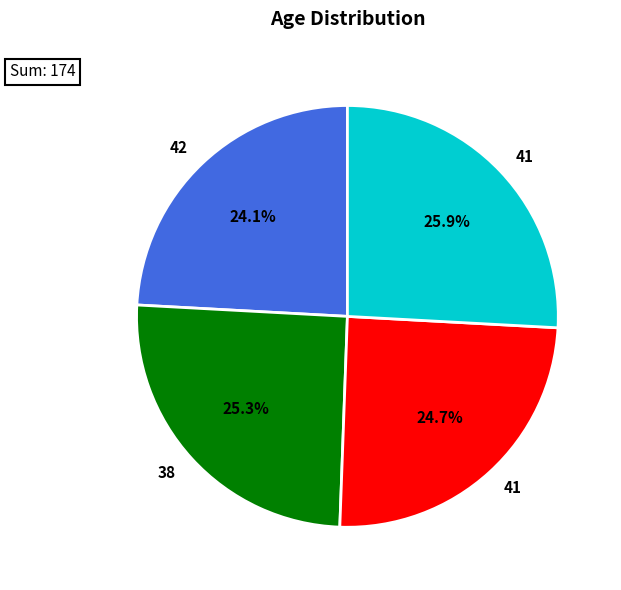

Is there a majority slice in this chart?

No